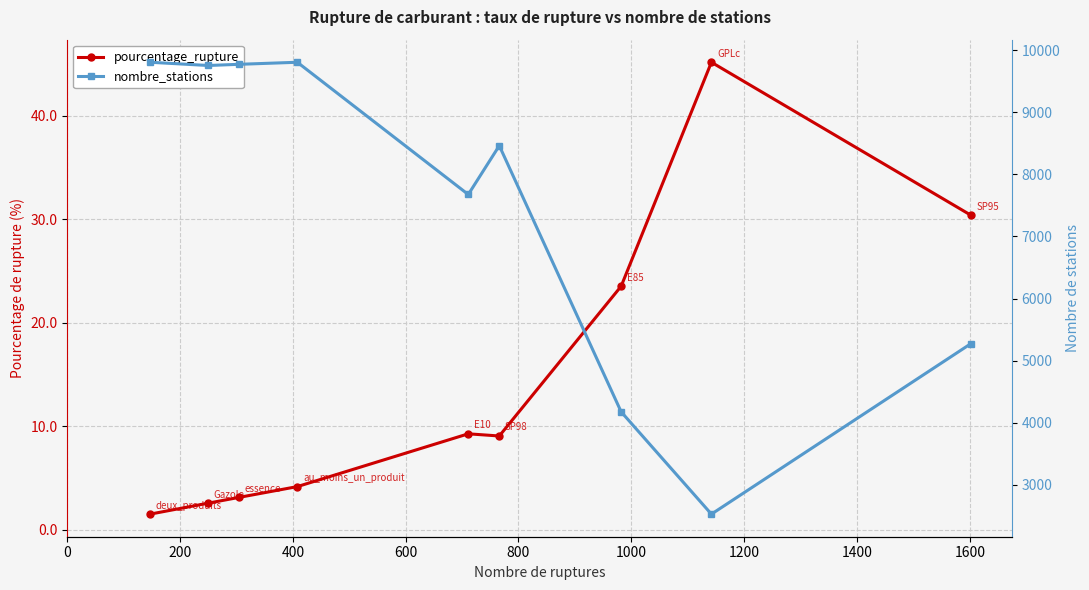

Rank the series by their average value, from lowest to highest.

pourcentage_rupture, nombre_stations